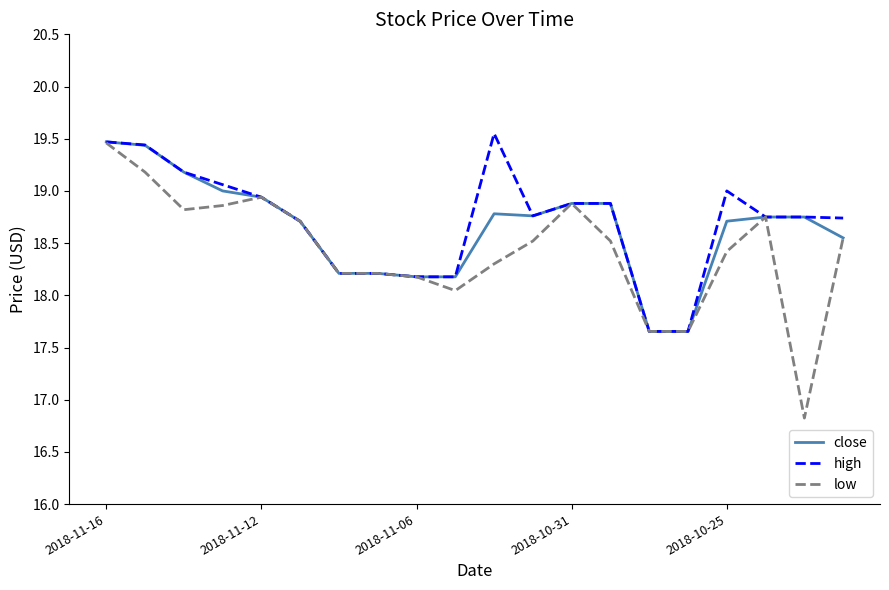

Which series has the widest spread of values?

low